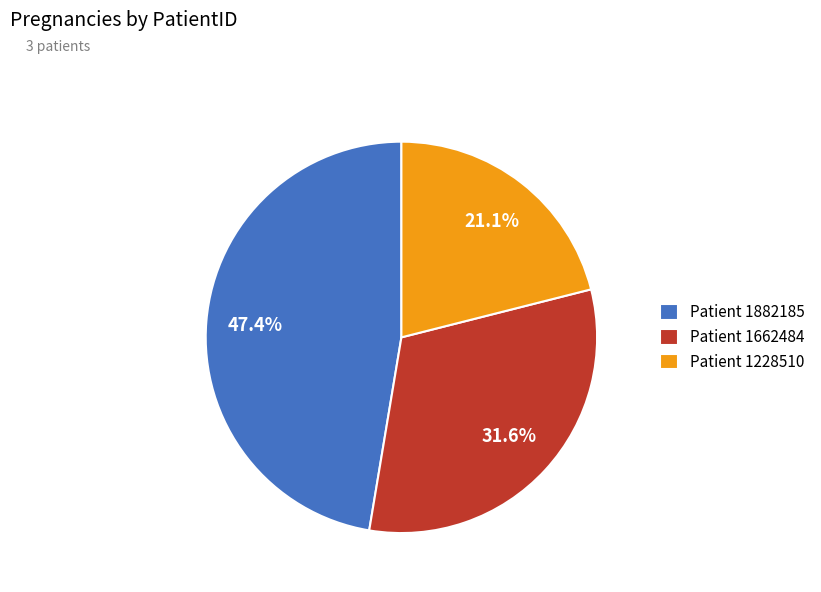

Do Patient 1882185 and Patient 1662484 together represent more than half of the pie?

Yes